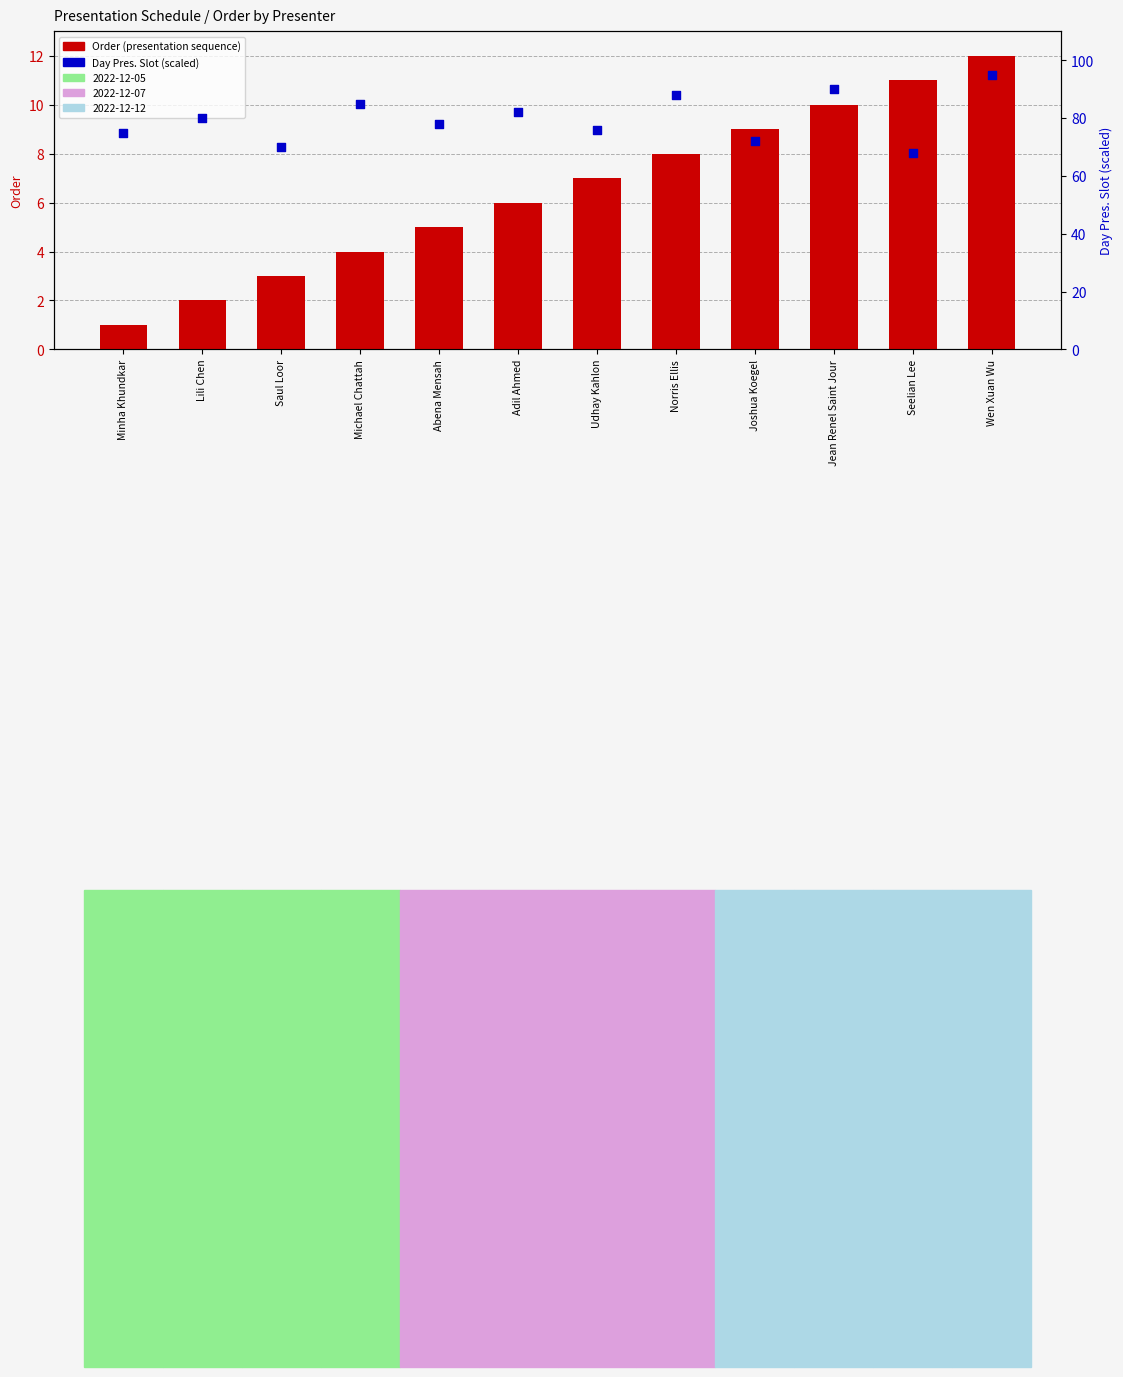

At which category is the sum across all series the highest?

Wen Xuan Wu